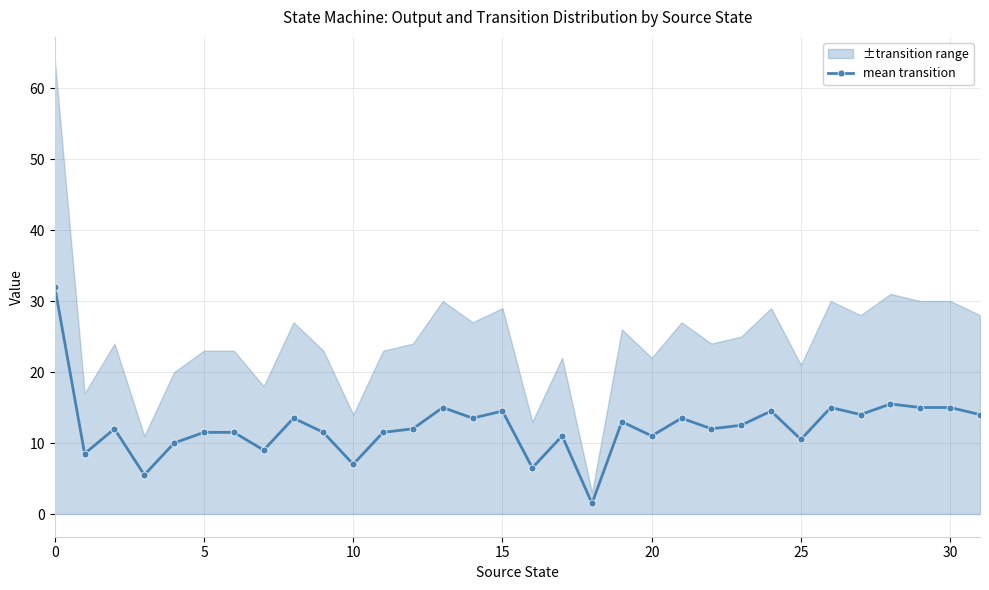

What is the label of the 4th point from the right?

28